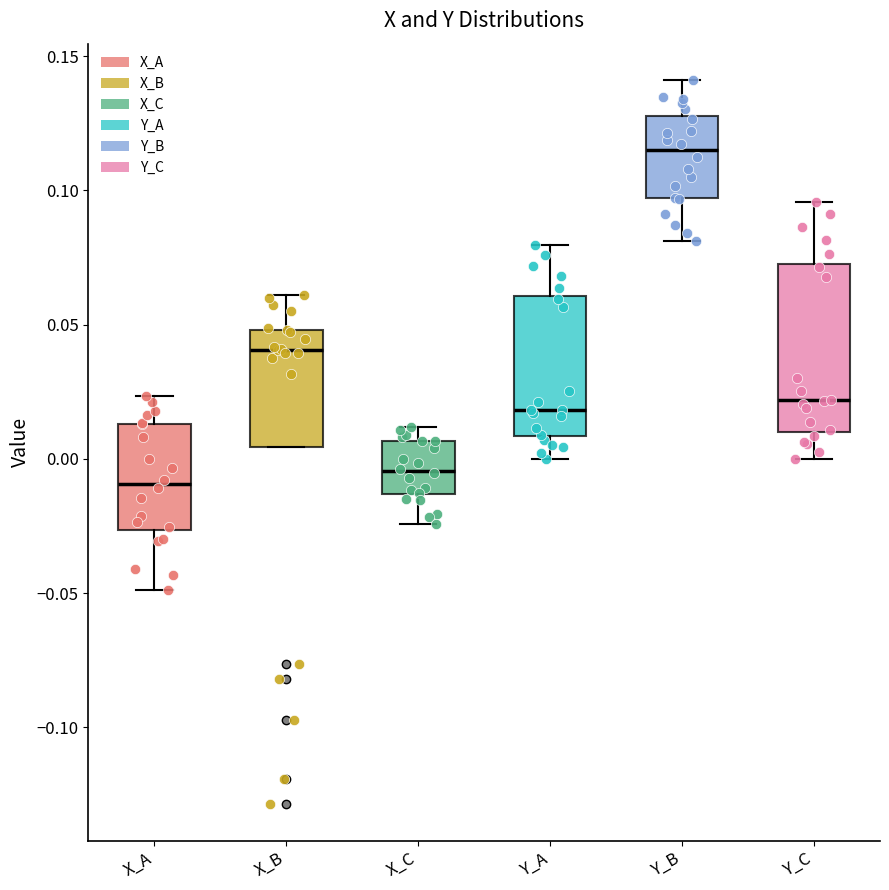

Comparing the boxes themselves (not the whiskers), which one is the tallest?

Y_C